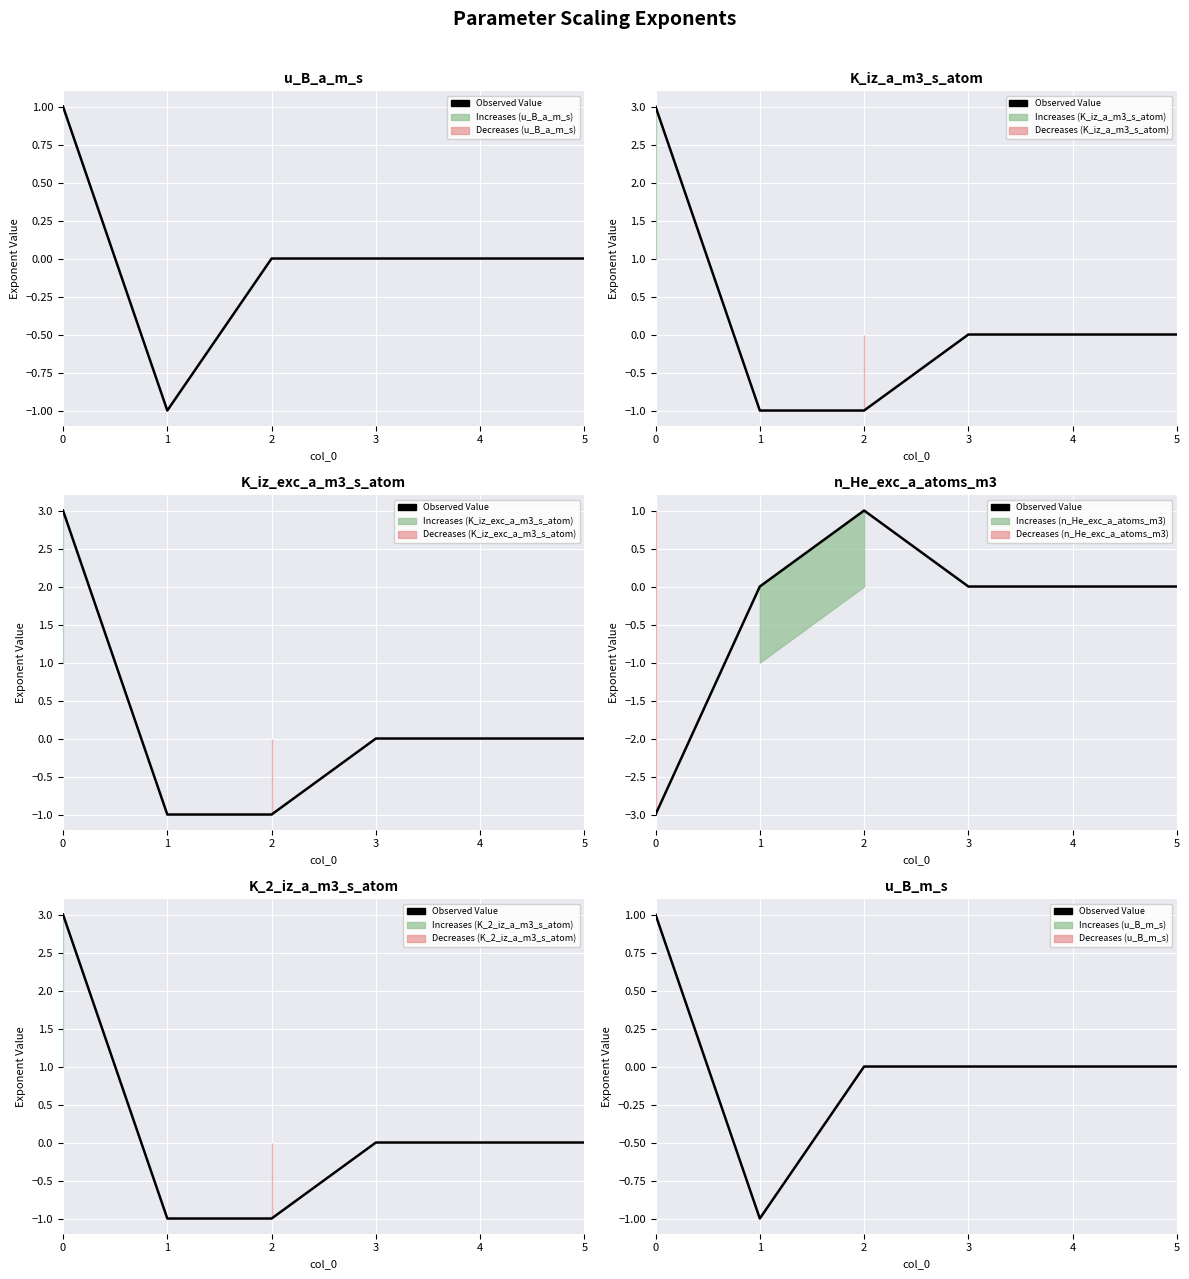

Where is the first local minimum?

1